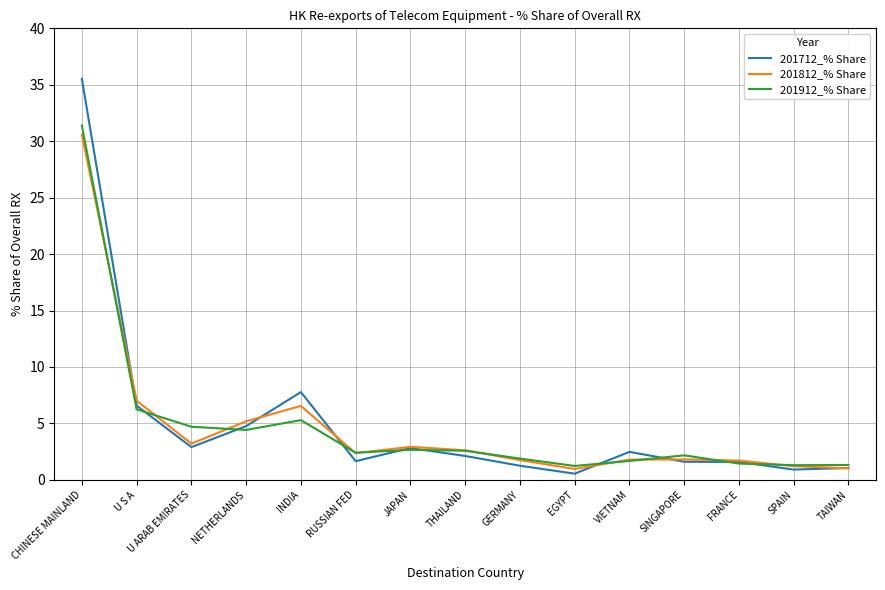

What is the total value across all series at U S A?

19.8